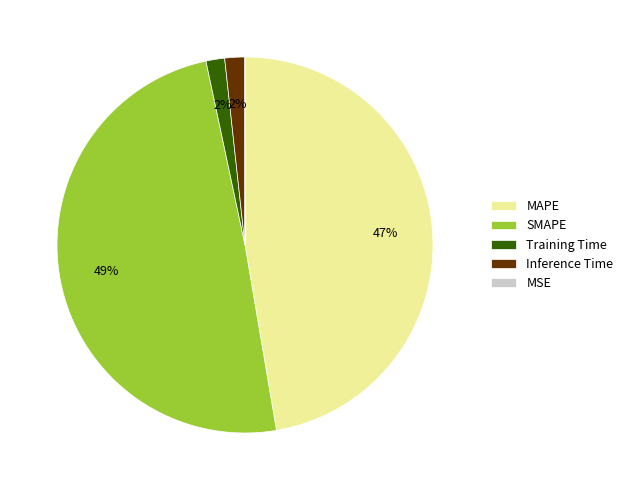

To the nearest percent, what is the difference between the largest and smallest slice percentages?

49%